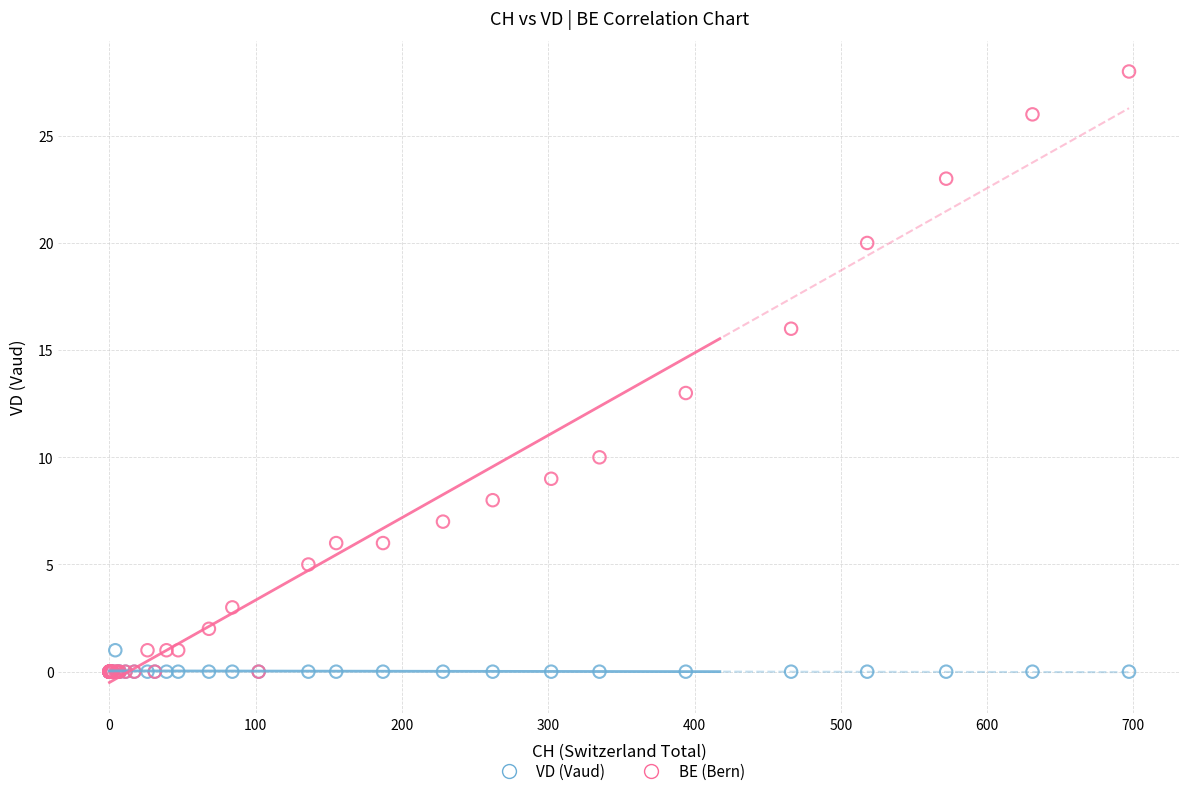

Across all series, what Y value is closest to 14?

13